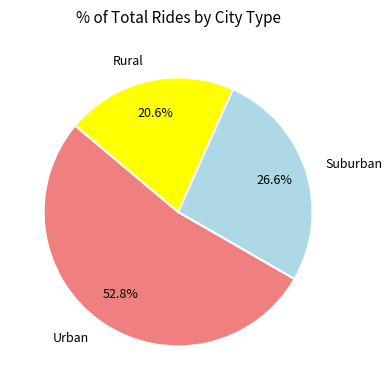

How many slices are in this pie chart?

3